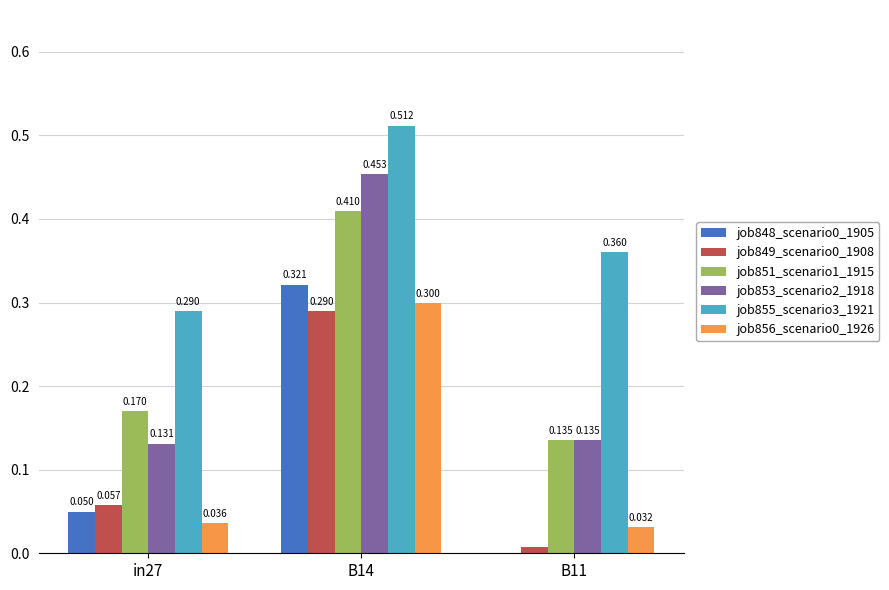

Is the value of job856_scenario0_1926 at B11 greater than the value of job855_scenario3_1921 at in27?

No